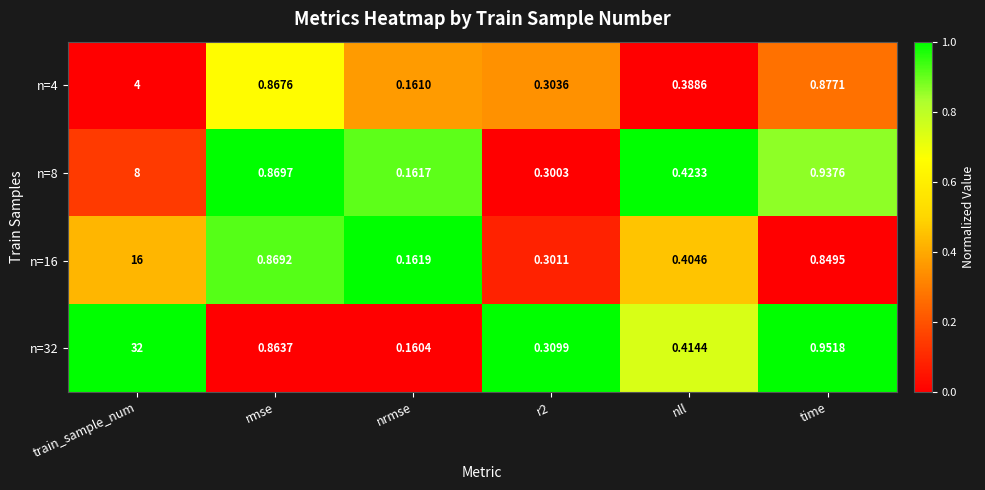

Count the number of data series in this chart.

4